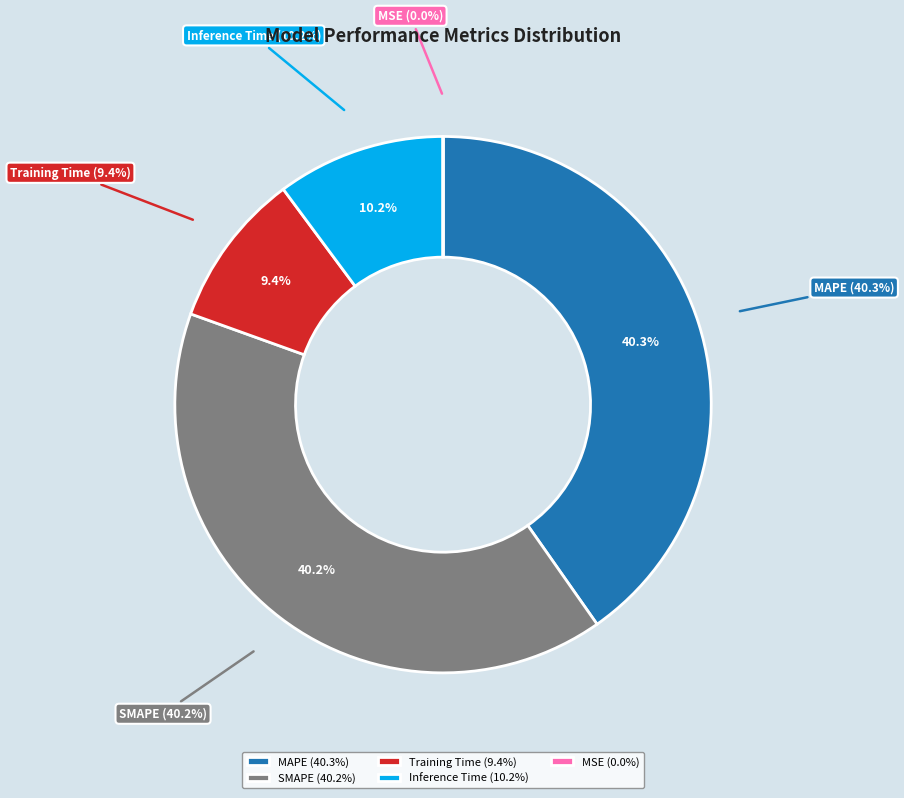

Combined, what portion of the pie is Training Time and SMAPE?

49.6%